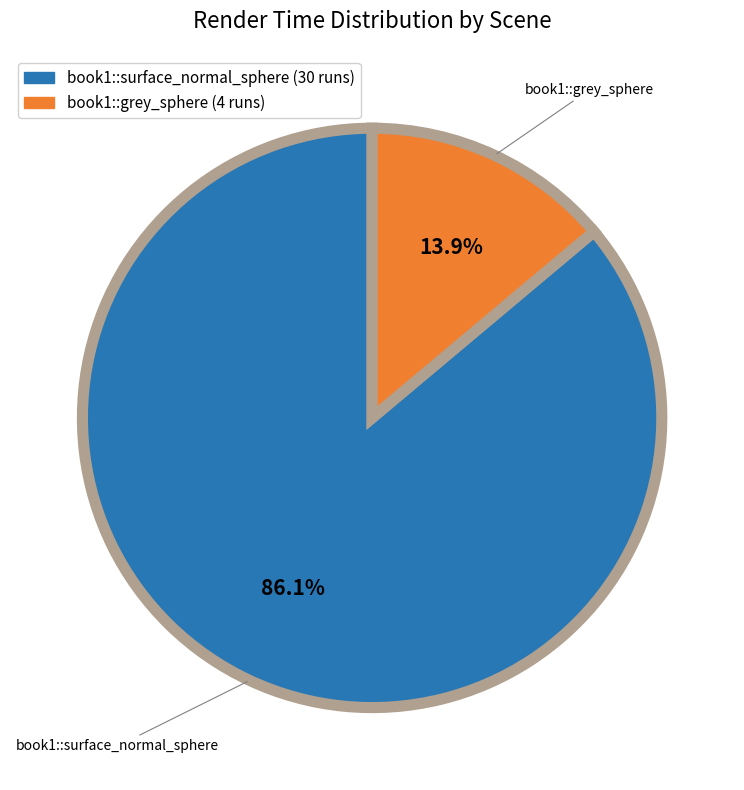

To the nearest percent, what is the average slice percentage?

50%